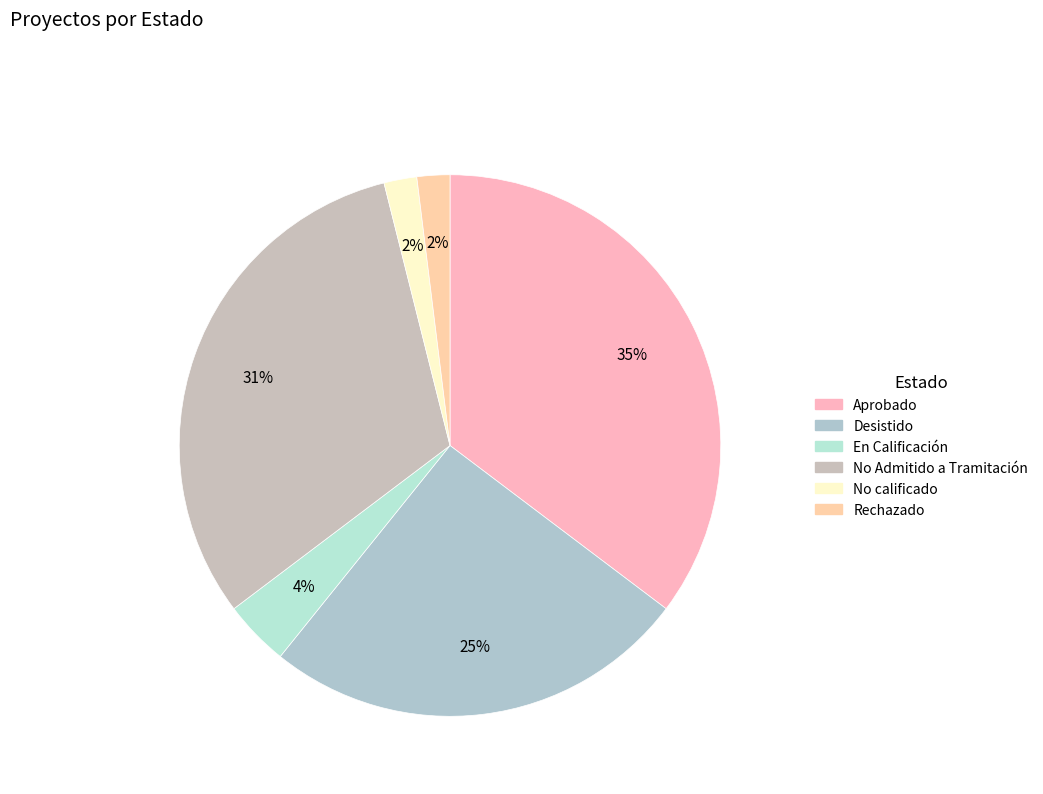

To the nearest percent, what is the average slice percentage?

17%